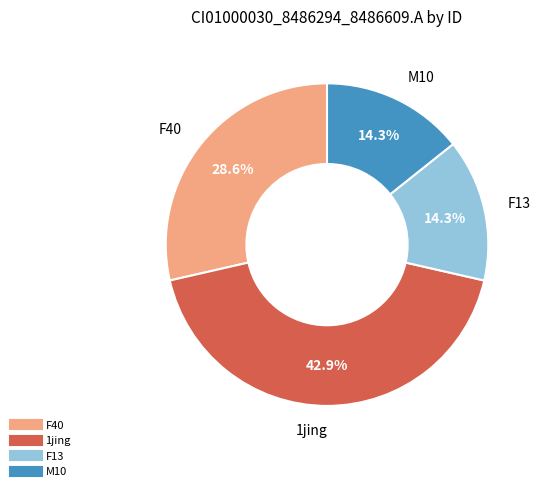

To the nearest percent, what is the average slice percentage?

25%